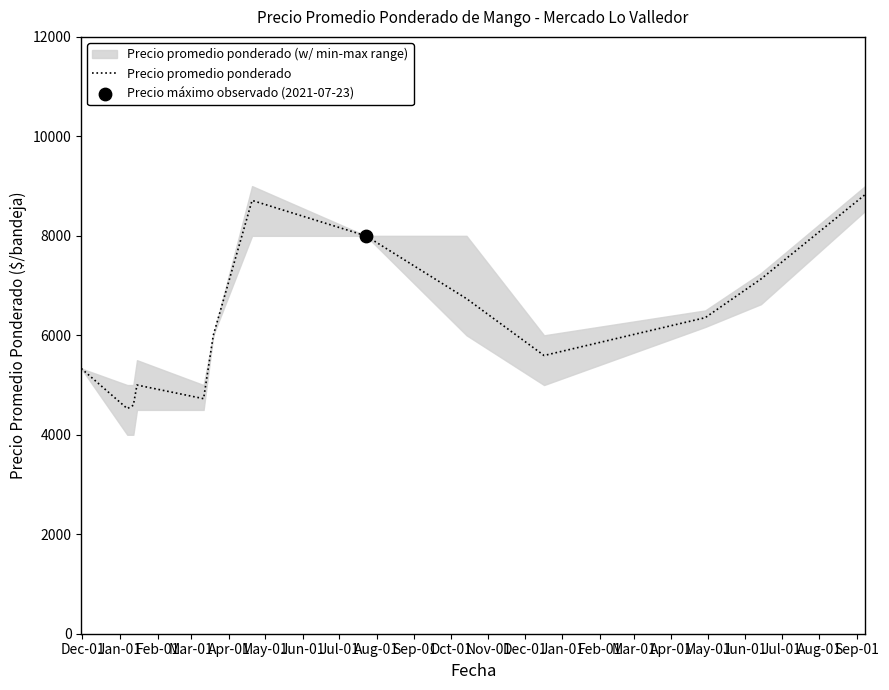

What is the maximum value for Precio promedio ponderado?

8829